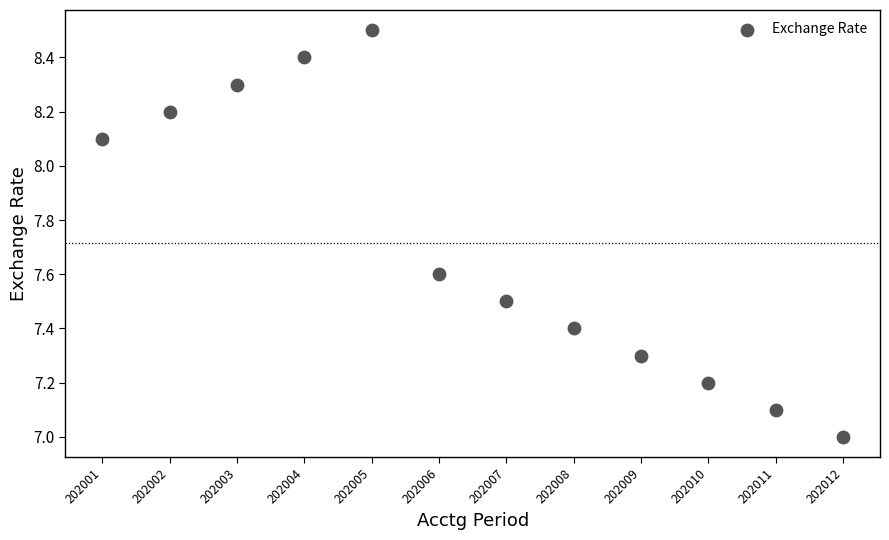

What is the average X value?

202006.5